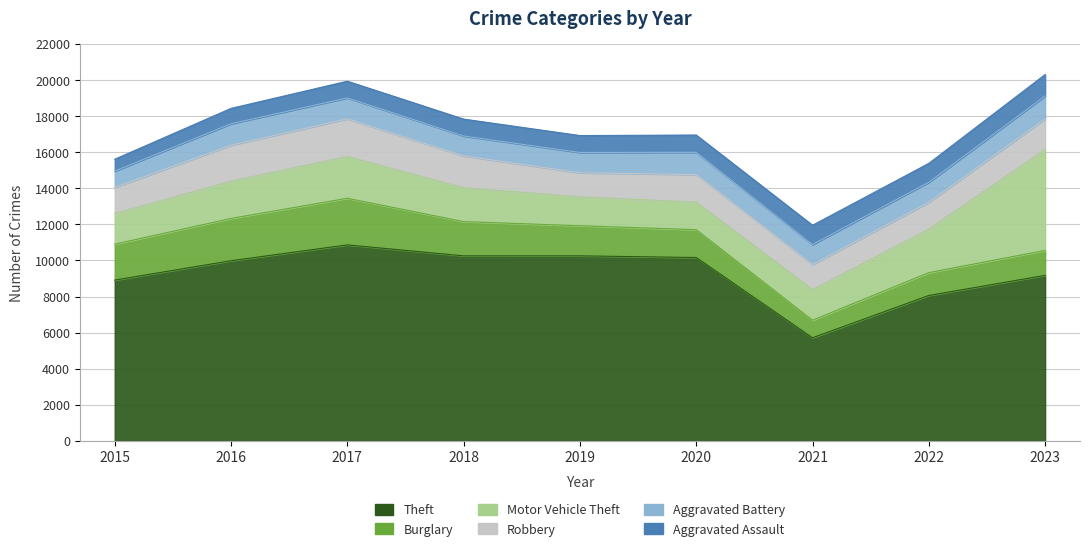

At how many categories does at least one series exceed 4720?

9